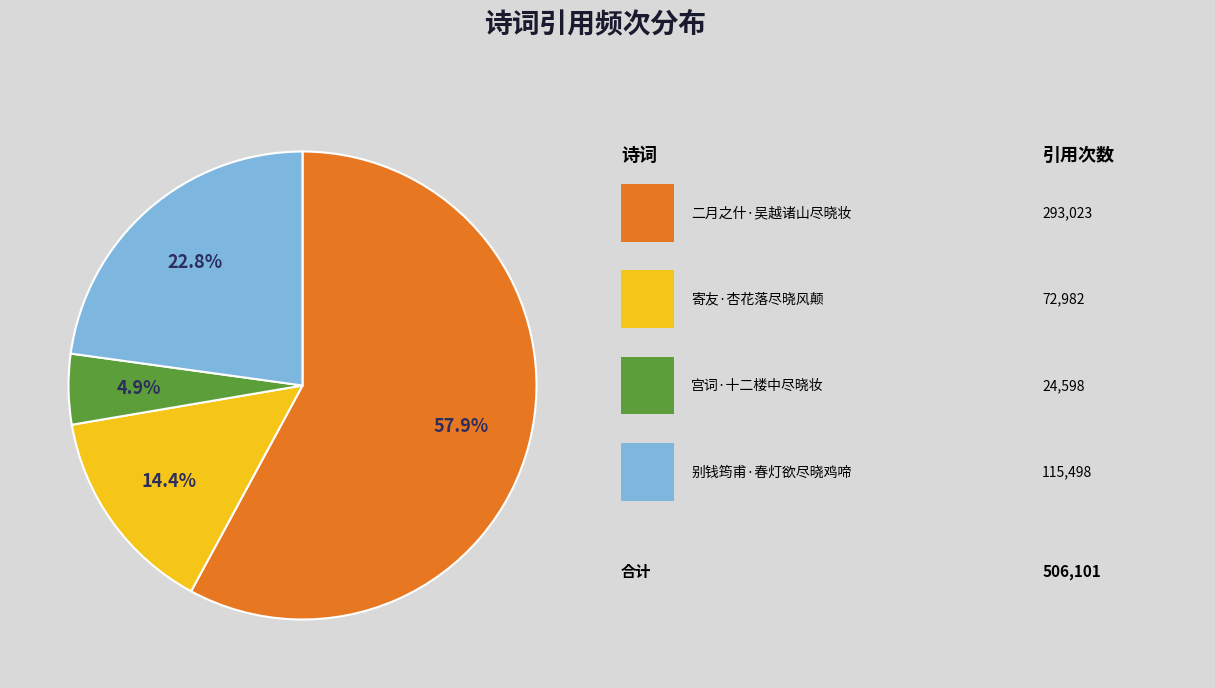

Does any single category account for the majority?

Yes